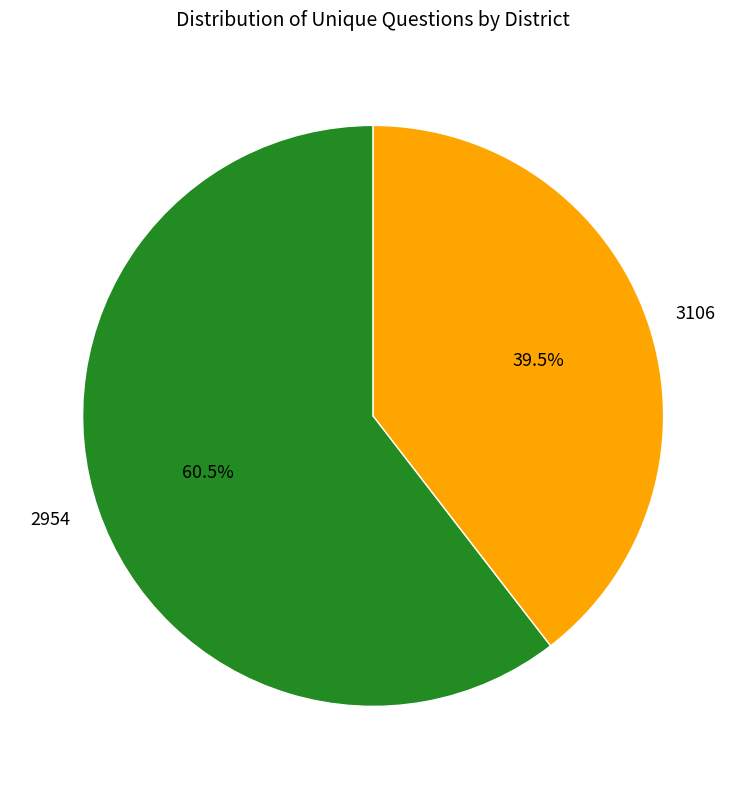

Approximately how many times larger is the value at 2954 compared to 3106?

1.5